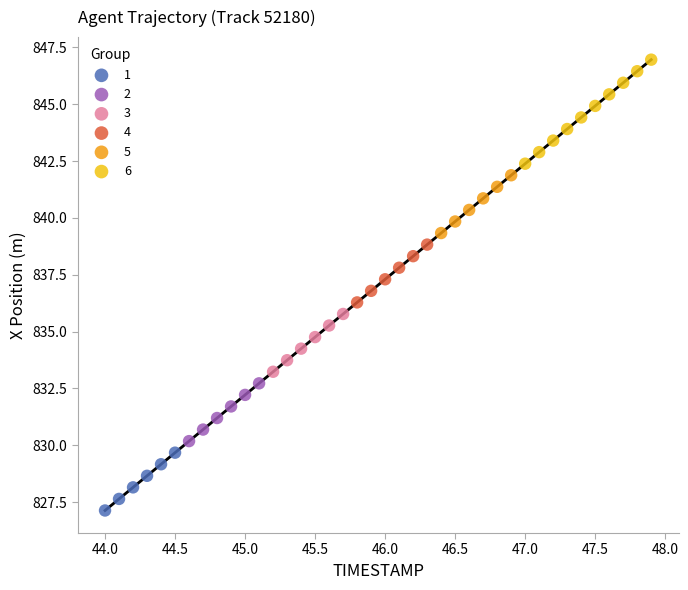

Which series contains the highest Y value?

6